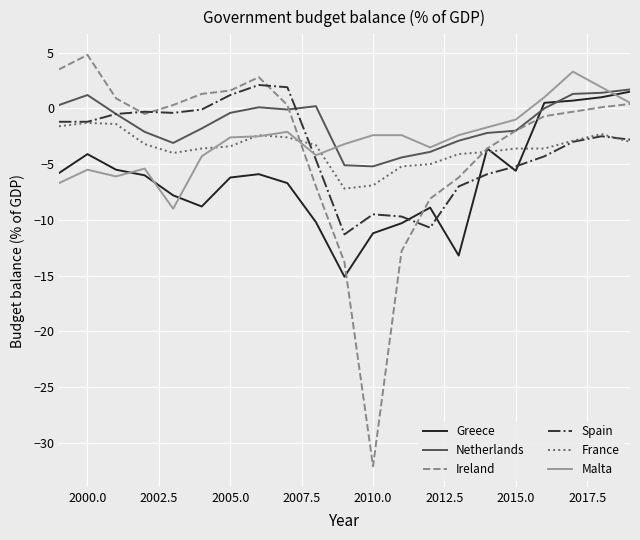

What is the highest value of the France series?

-1.3